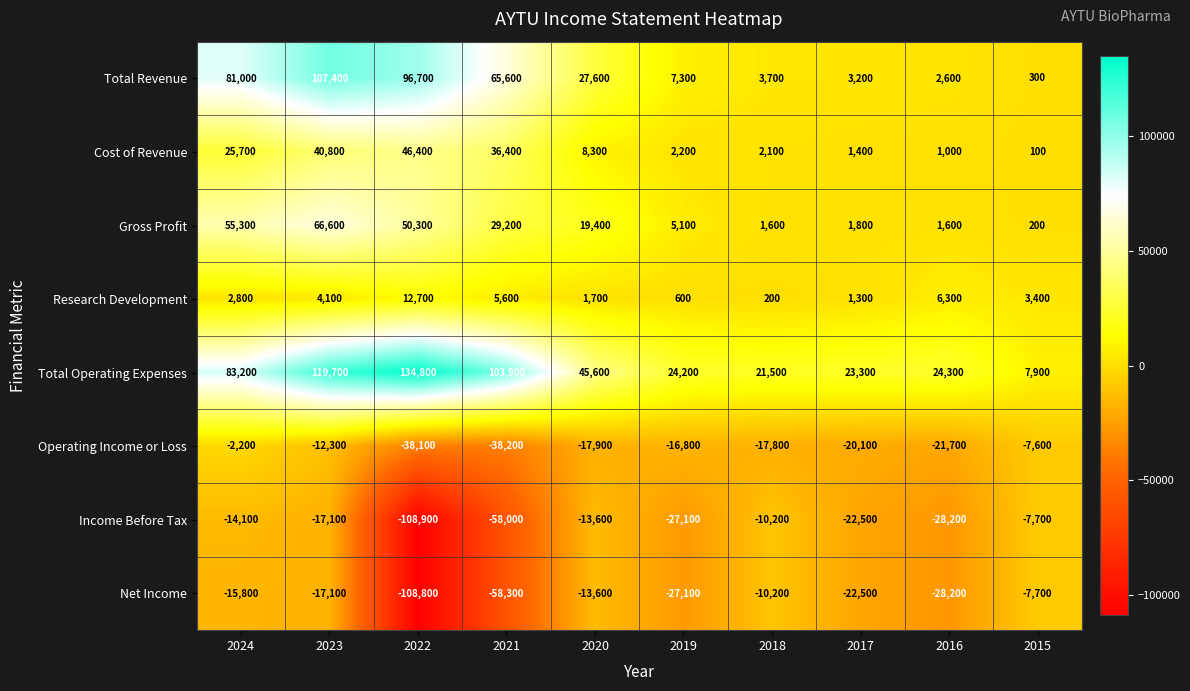

Which series has the widest spread of values?

Total Operating Expenses